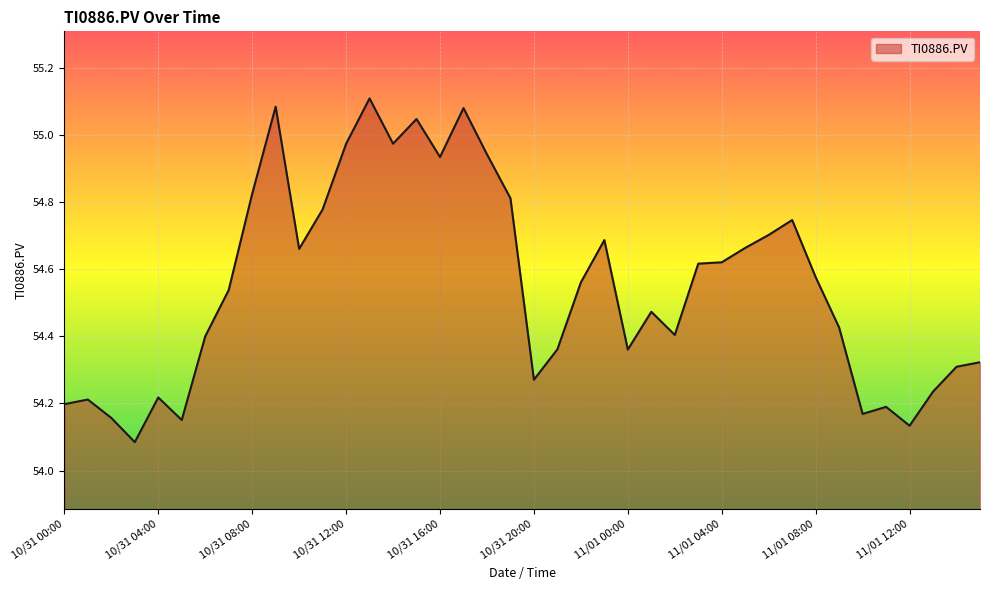

What is the difference between the maximum and minimum values?

1.0